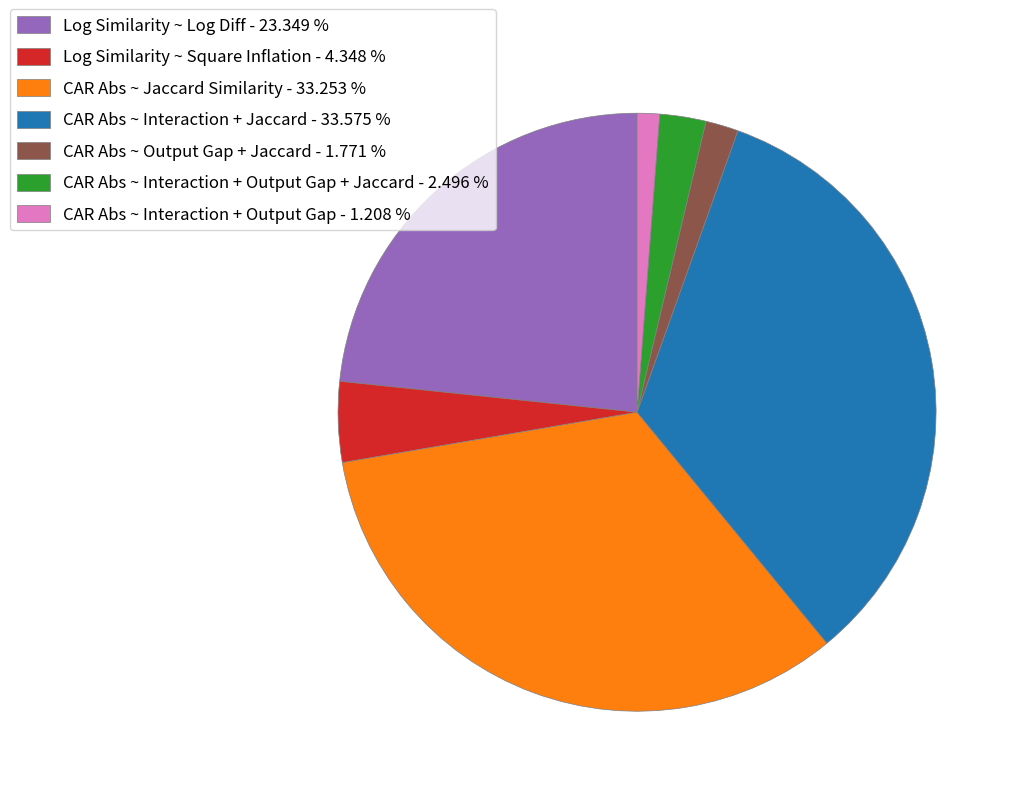

Combined, do CAR Abs ~ Interaction + Jaccard - 33.575 % and Log Similarity ~ Log Diff - 23.349 % account for over 50%?

Yes